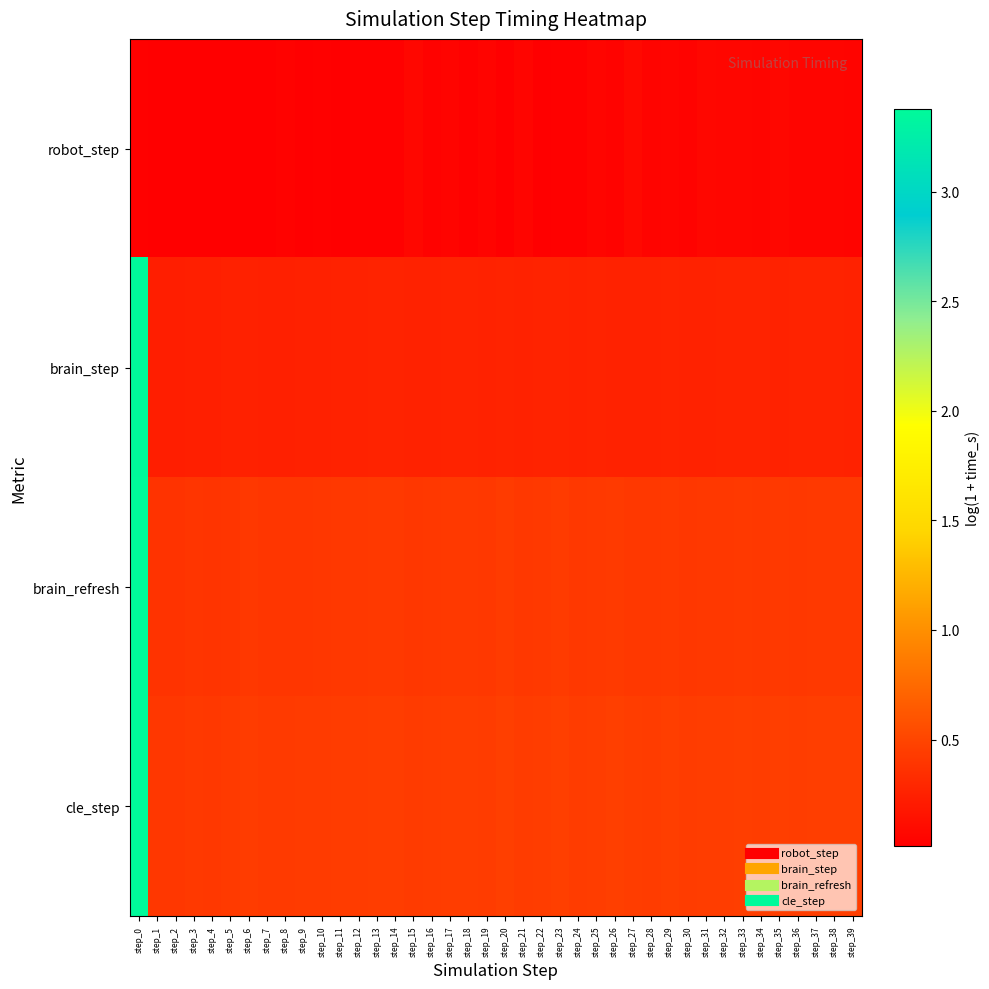

How many series are shown in this chart?

4